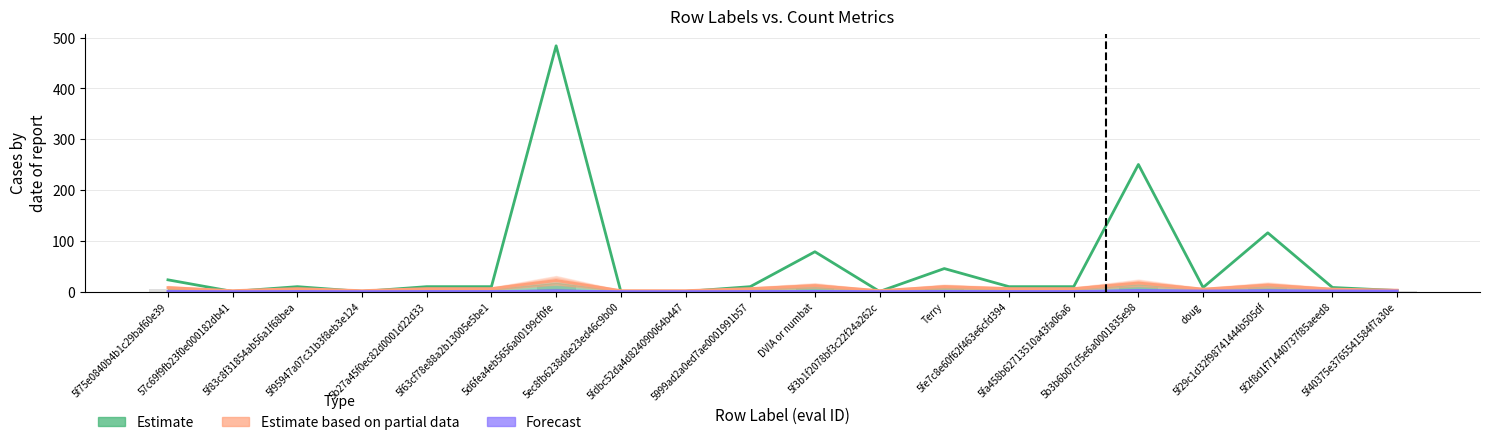

Are the bars horizontal?

No